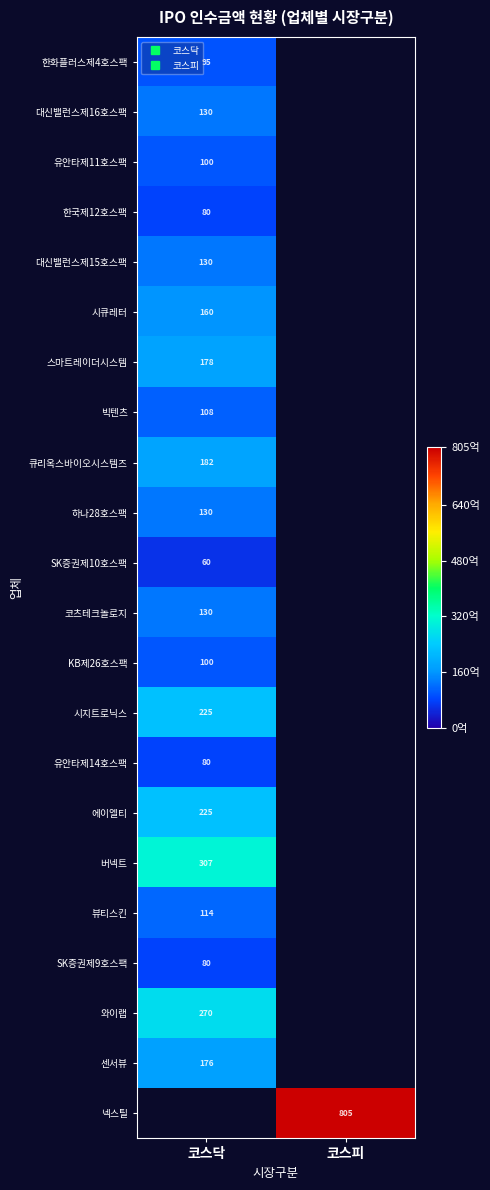

What is the smallest value displayed?

60.0